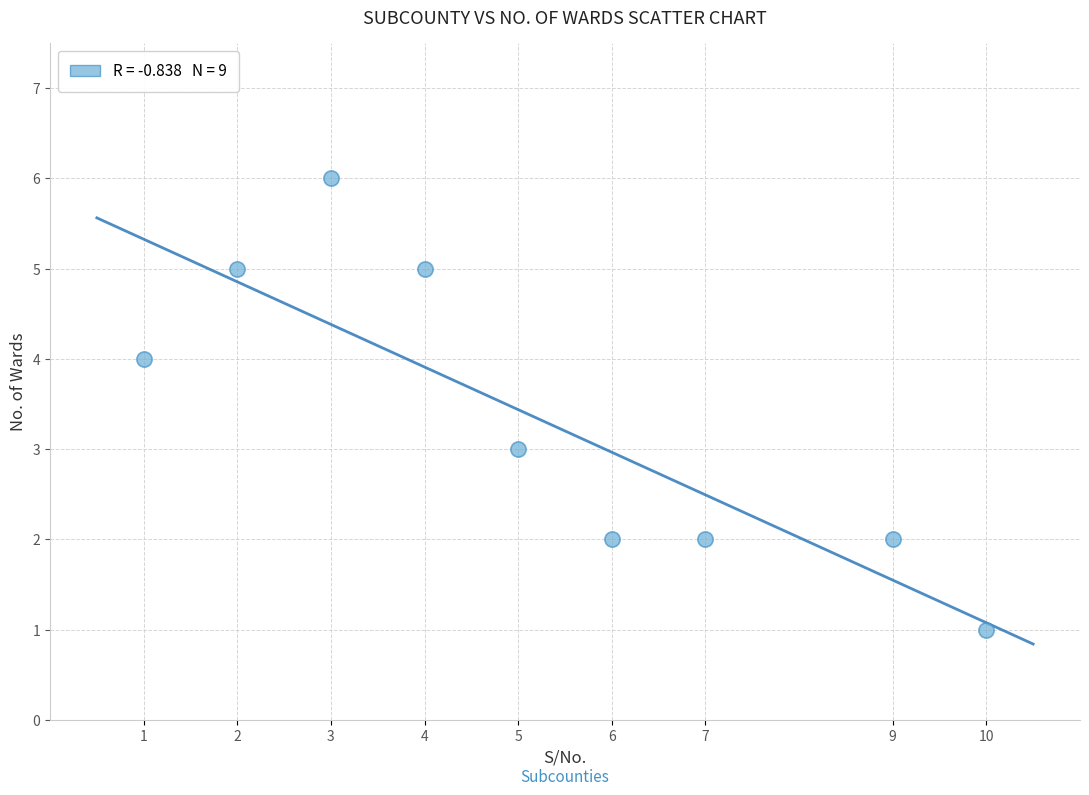

What is the range of Y values (max minus min)?

5